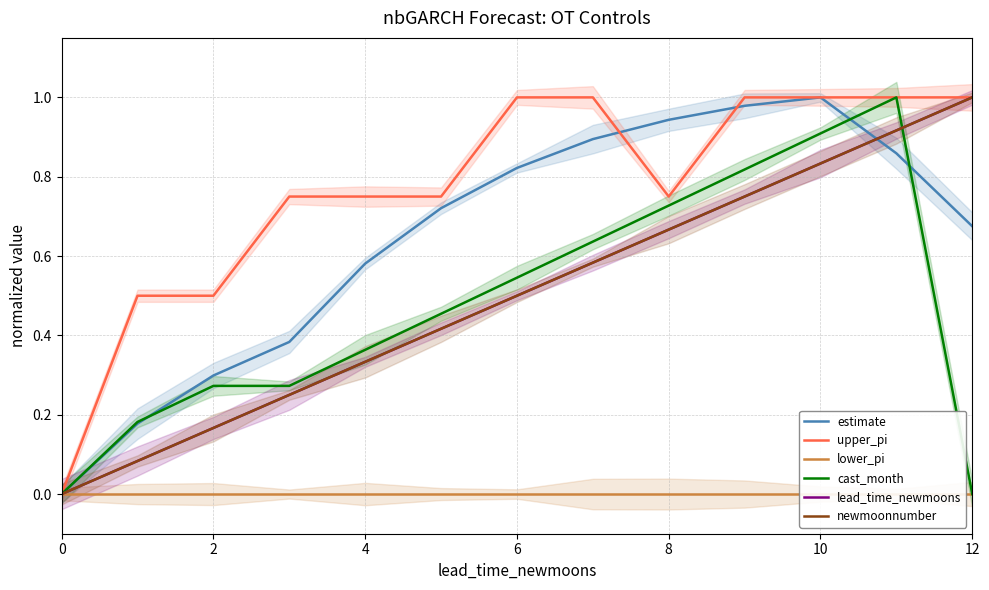

How many series are shown in this chart?

6